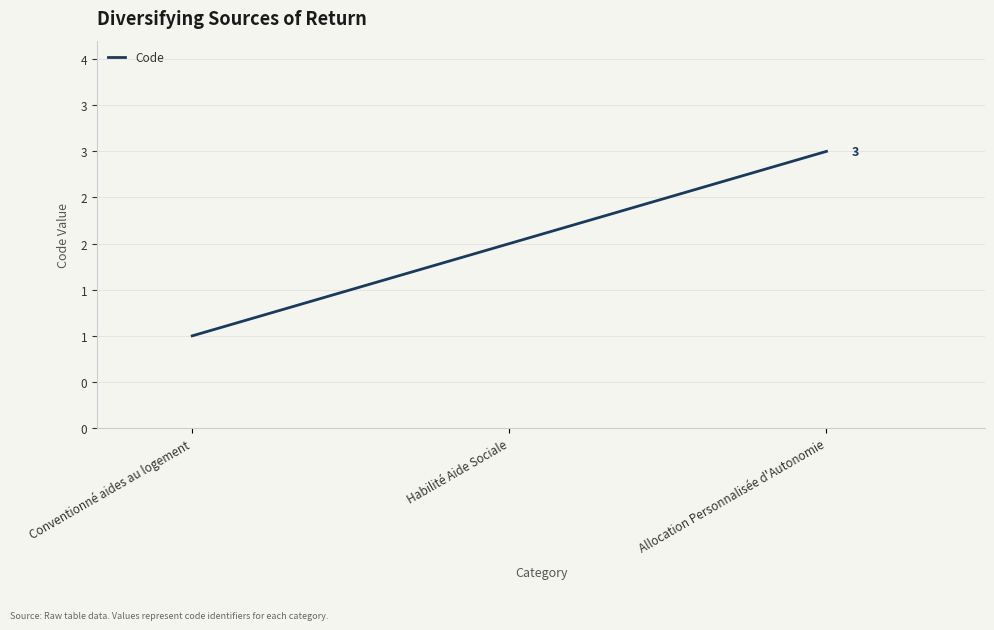

Reading left to right, transcribe all the data shown in this chart.

Conventionné aides au logement=1	Habilité Aide Sociale=2	Allocation Personnalisée d'Autonomie=3